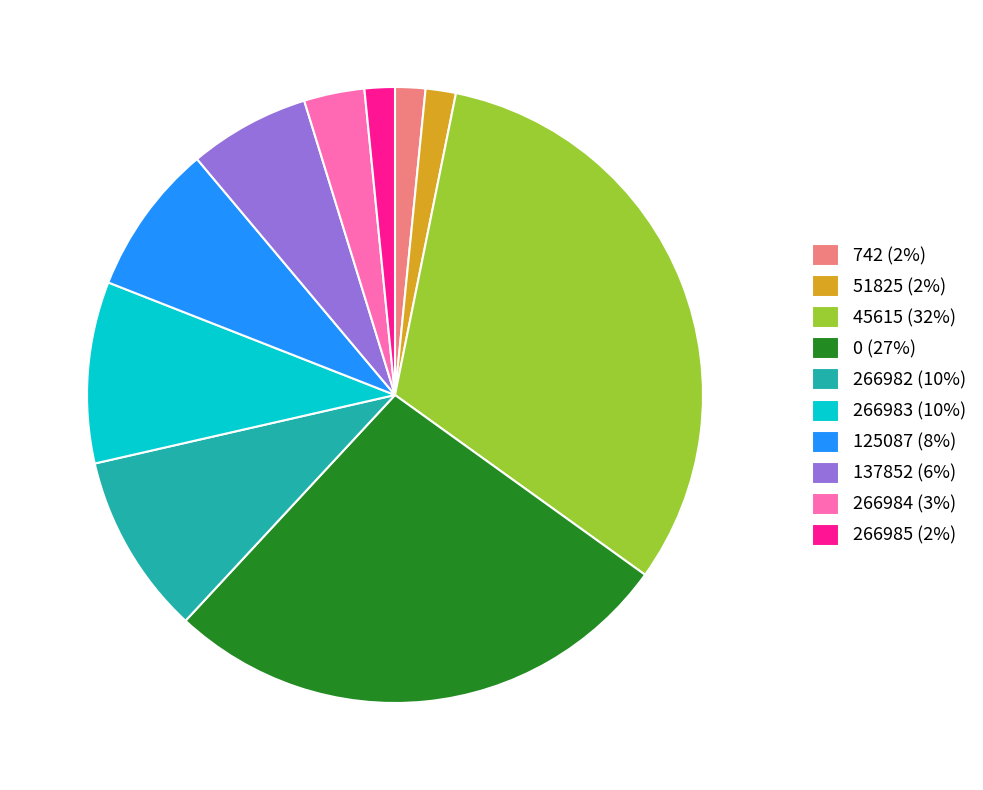

Does 0 (27%) represent more than half of the total?

No